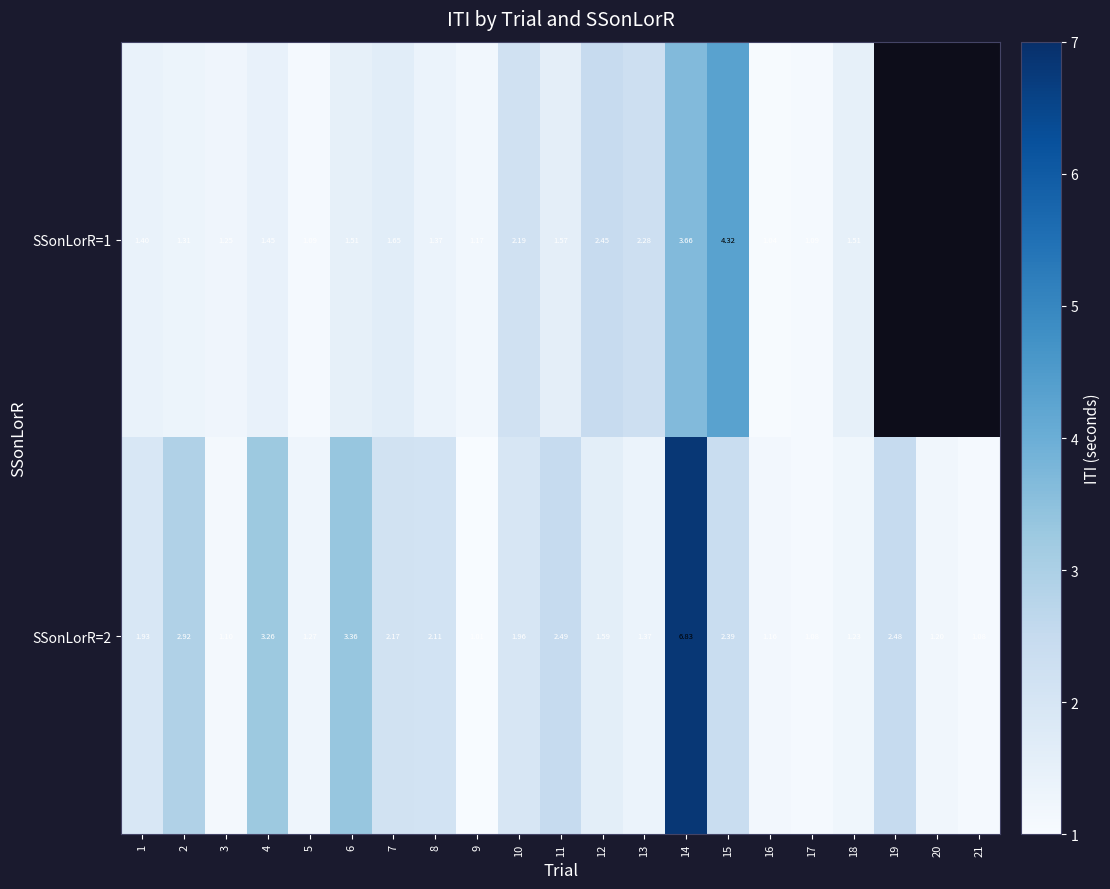

Is the value of SSonLorR=2 at 13 greater than the value of SSonLorR=1 at 3?

Yes